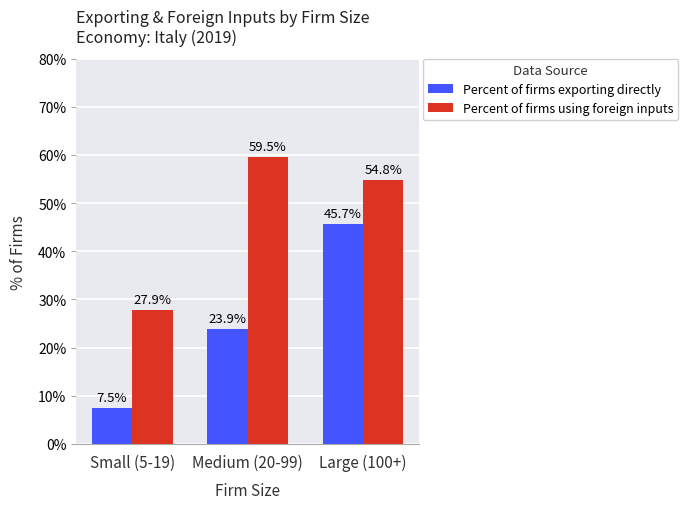

What is the label of the 2nd bar from the right?

Medium (20-99)